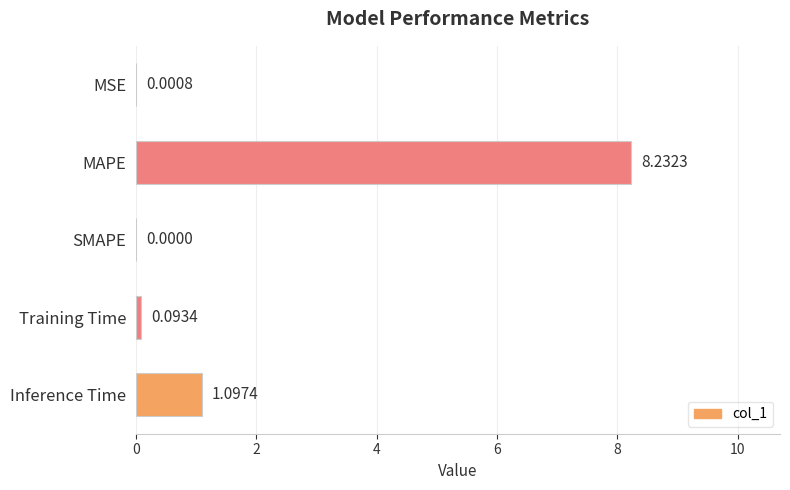

Which label corresponds to the largest value in the chart?

MAPE